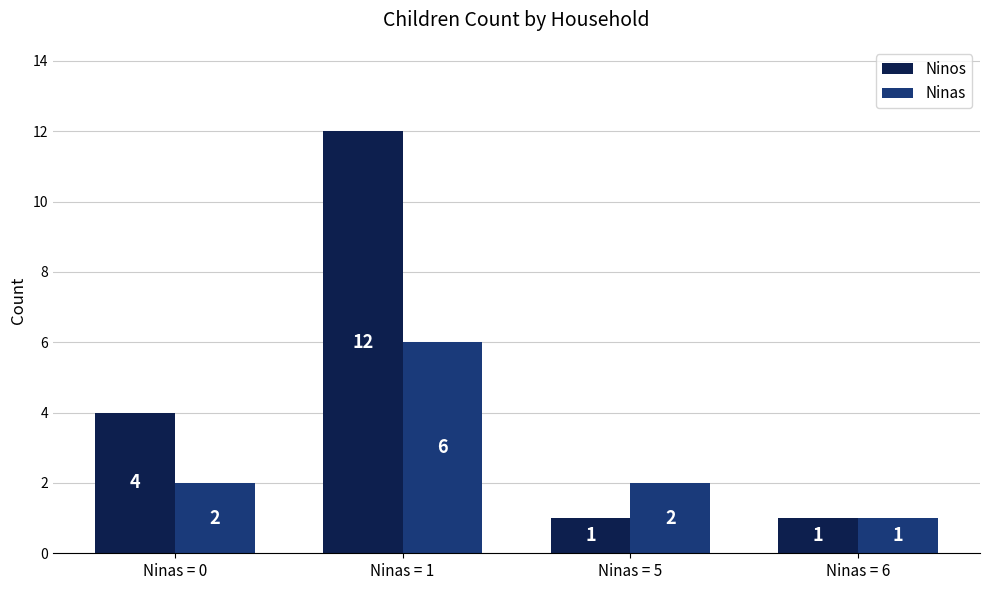

What is the spread (max minus min) of values at Ninas = 1?

6